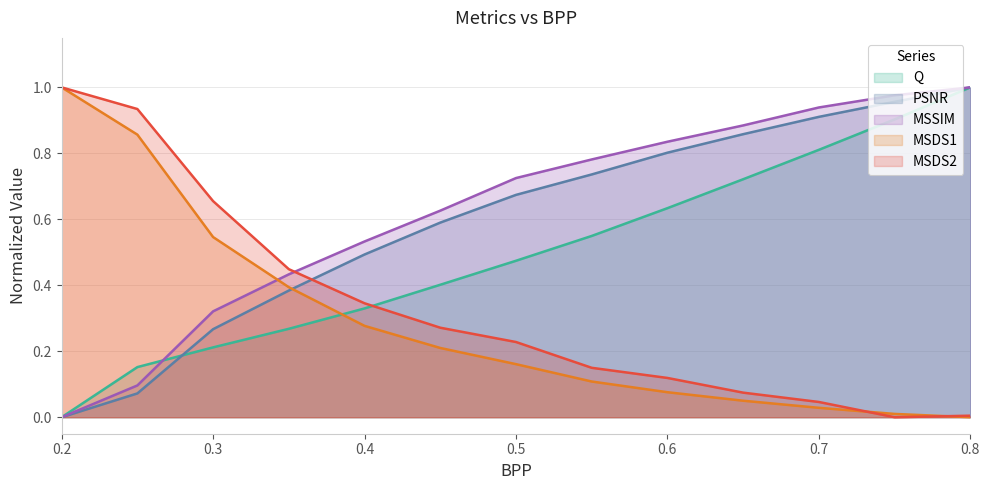

Reading left to right, transcribe all the data shown in this chart.

Q: 0.2=0.0	0.25=0.2	0.3=0.2	0.35=0.3	0.4=0.3	0.45=0.4	0.5=0.5	0.55=0.5	0.6=0.6	0.65=0.7	0.7=0.8	0.75=0.9	0.8=1.0
PSNR: 0.2=0.0	0.25=0.1	0.3=0.3	0.35=0.4	0.4=0.5	0.45=0.6	0.5=0.7	0.55=0.7	0.6=0.8	0.65=0.9	0.7=0.9	0.75=1.0	0.8=1.0
MSSIM: 0.2=0.0	0.25=0.1	0.3=0.3	0.35=0.4	0.4=0.5	0.45=0.6	0.5=0.7	0.55=0.8	0.6=0.8	0.65=0.9	0.7=0.9	0.75=1.0	0.8=1.0
MSDS1: 0.2=1.0	0.25=0.9	0.3=0.5	0.35=0.4	0.4=0.3	0.45=0.2	0.5=0.2	0.55=0.1	0.6=0.1	0.65=0.1	0.7=0.0	0.75=0.0	0.8=0.0
MSDS2: 0.2=1.0	0.25=0.9	0.3=0.7	0.35=0.4	0.4=0.3	0.45=0.3	0.5=0.2	0.55=0.1	0.6=0.1	0.65=0.1	0.7=0.0	0.75=0.0	0.8=0.0